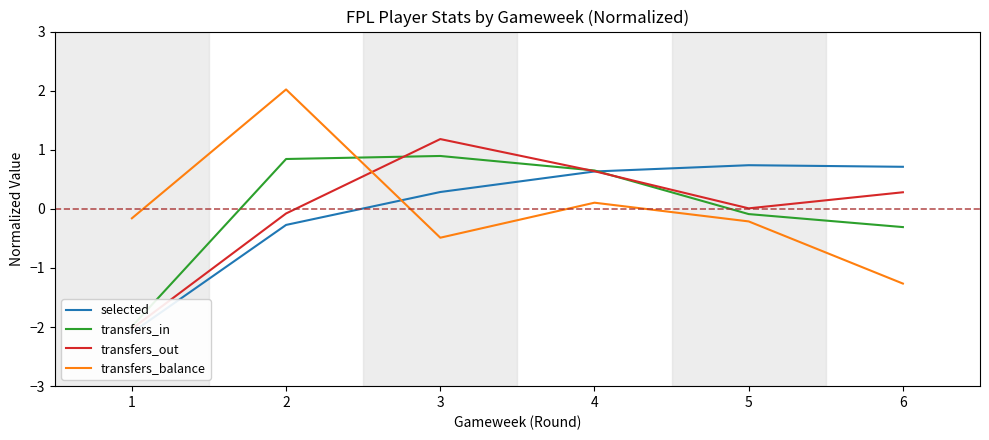

The value of transfers_balance at 2 is 0.5. True or false?

False